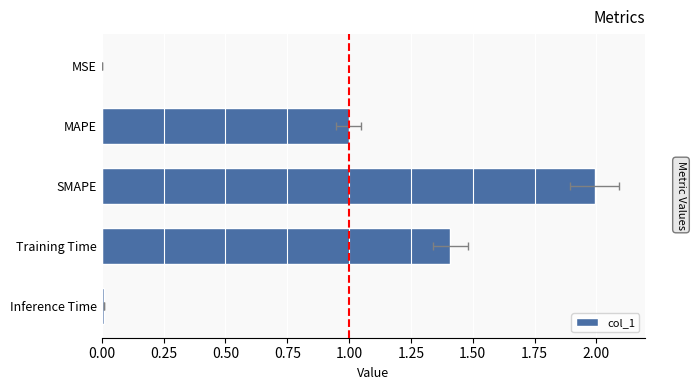

What is the change in value from 0.00 to 0.25?

+1.0